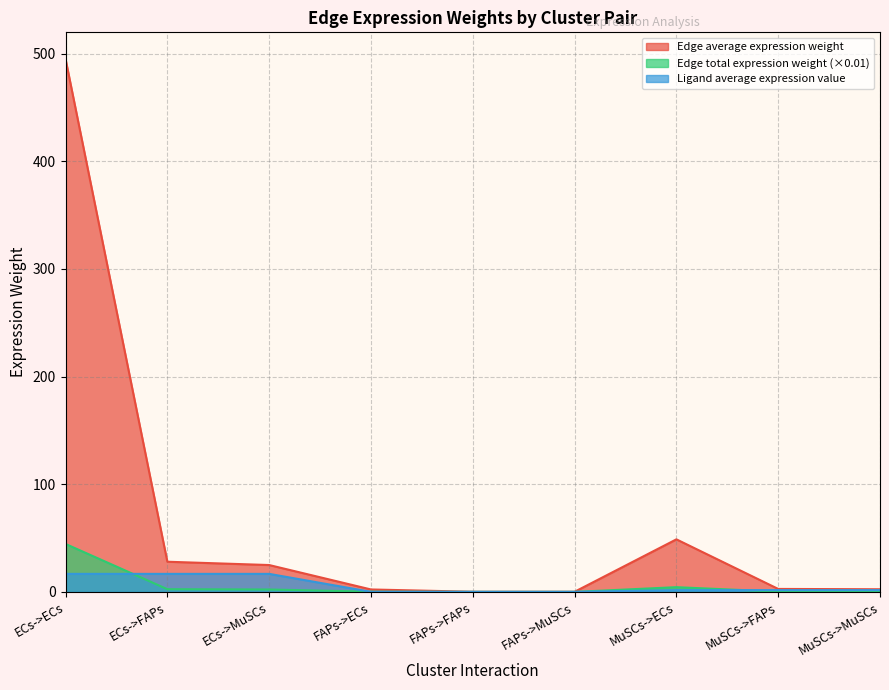

True or false: Edge total expression weight has more than 1 points higher than both neighbors.

False